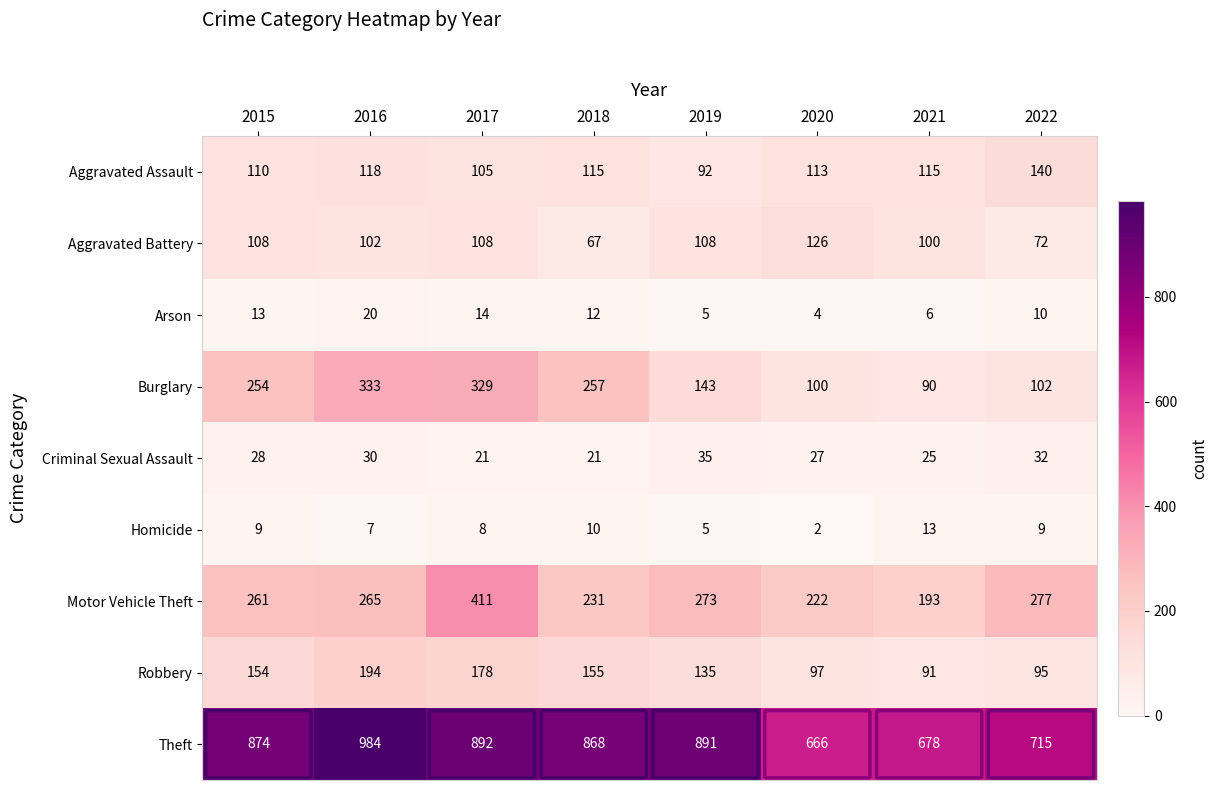

The value of Aggravated Battery at 2015 is 108. True or false?

True